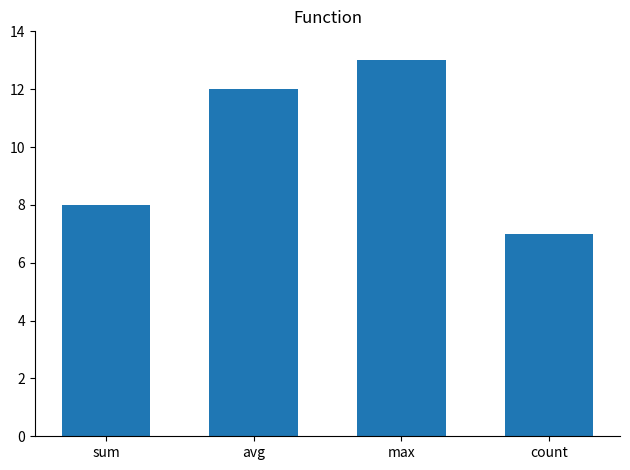

Reading left to right, what are all the values shown in this chart?

sum=8	avg=12	max=13	count=7